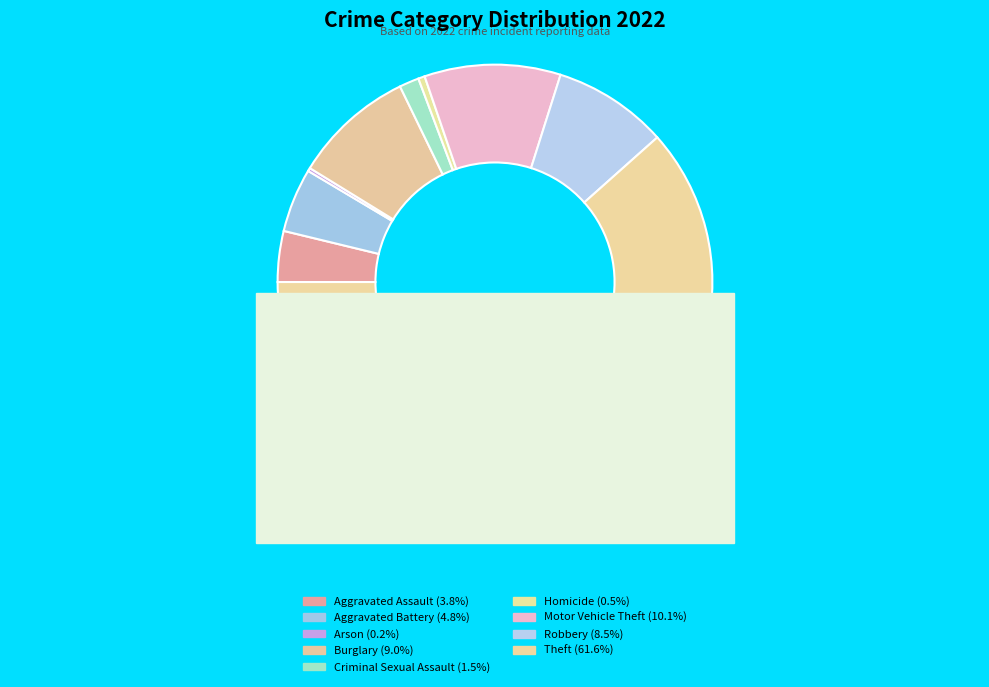

What is the largest slice in the pie chart?

Theft